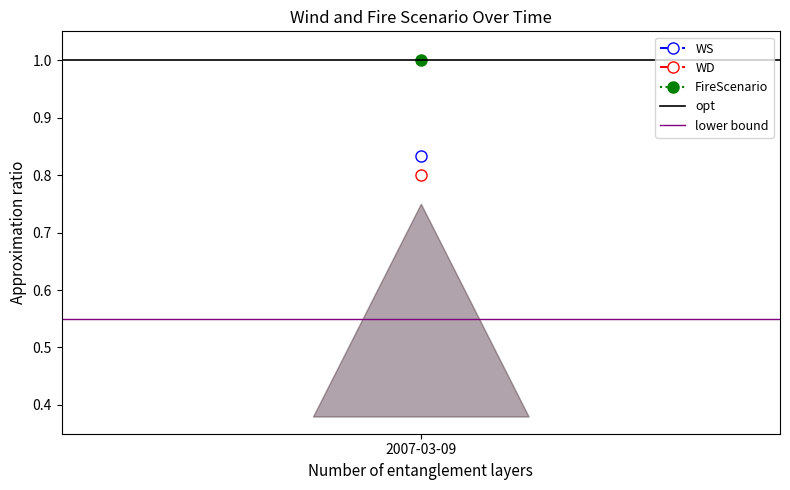

Is it true that lower bound equals 0.6 at 1?

True